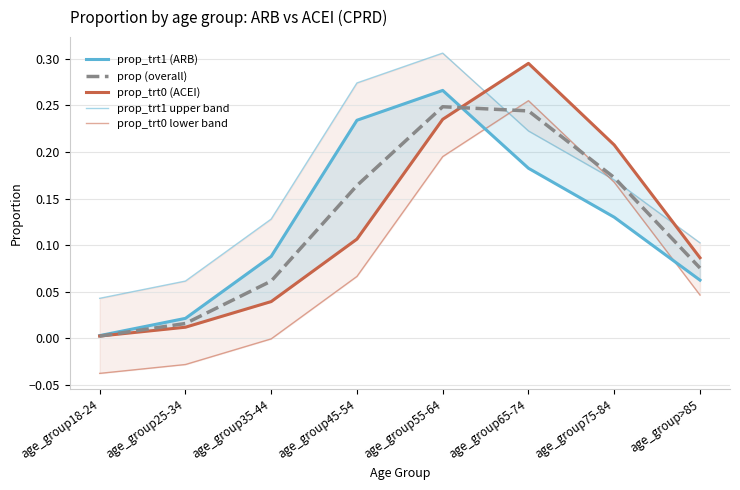

What is the label of the 8th point from the right?

age_group18-24